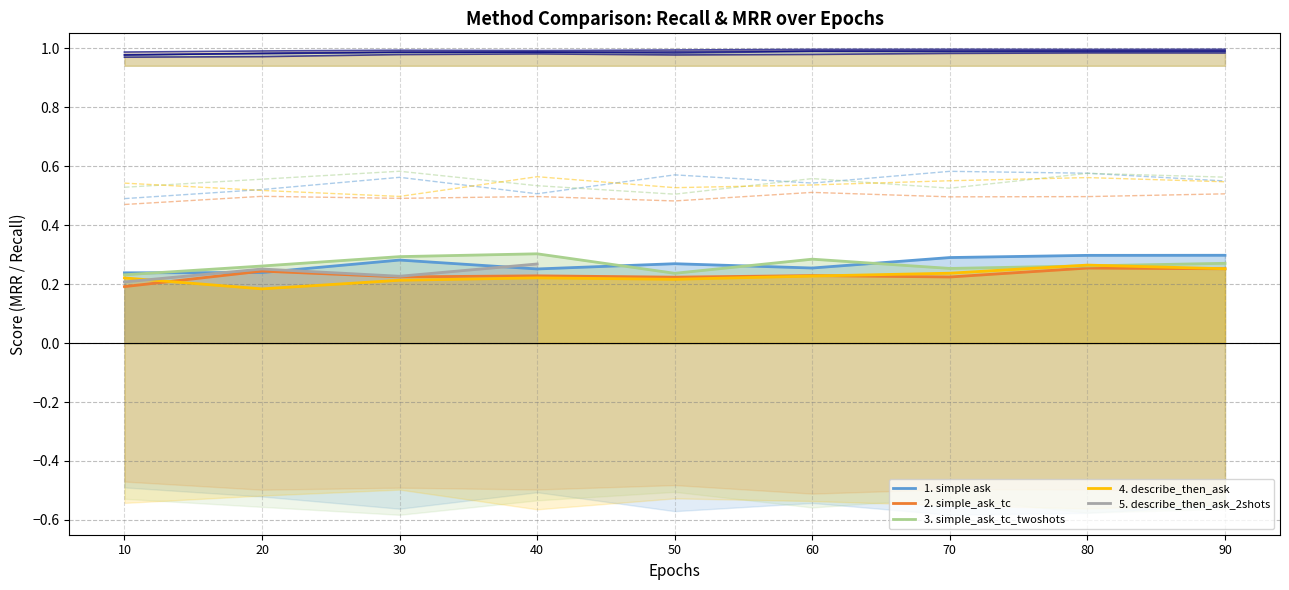

Is it true that 3. simple_ask_tc_twoshots equals 0.4 at 30?

False